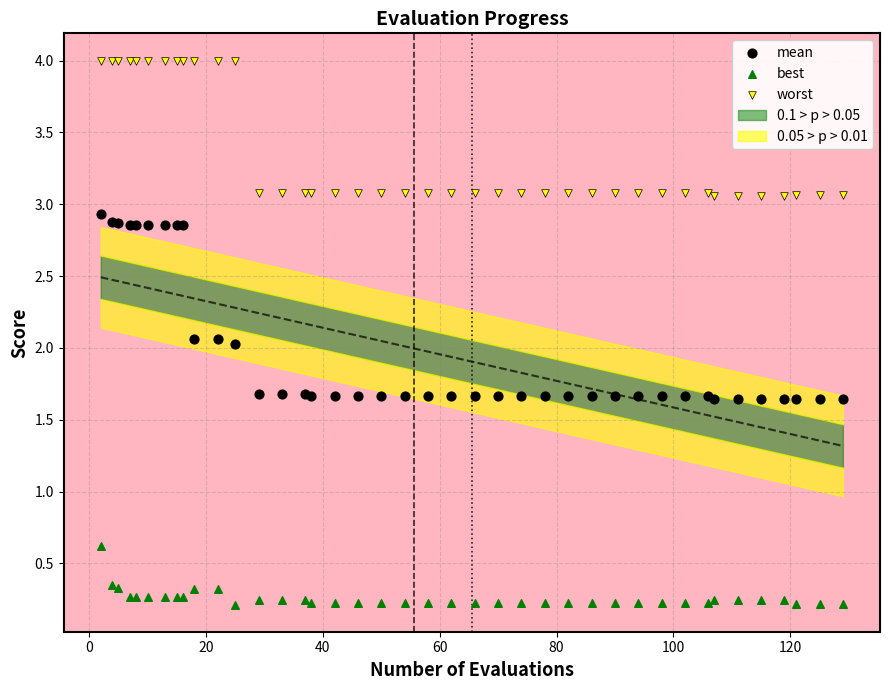

Which series has the largest Y range (max minus min)?

mean